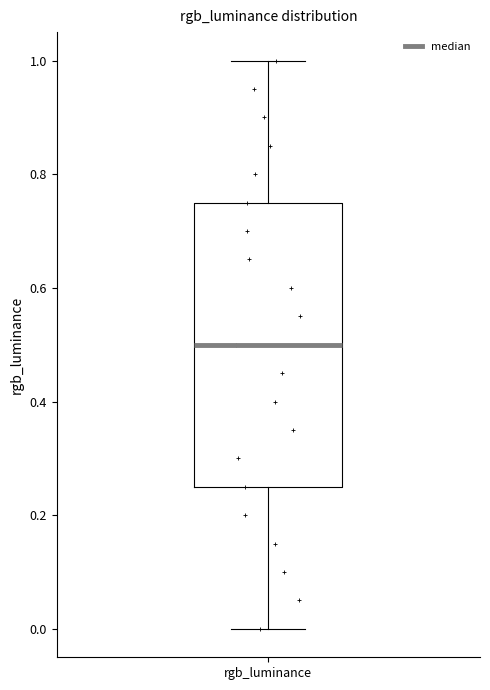

Read this box plot against the y-axis: the position of the median line, the range covered by the box, and the ends of both whiskers. The values are not printed on the chart, so give them approximately, as read against the axis.

median 0.50, box 0.26 to 0.76, whiskers 0.00 to 1.00